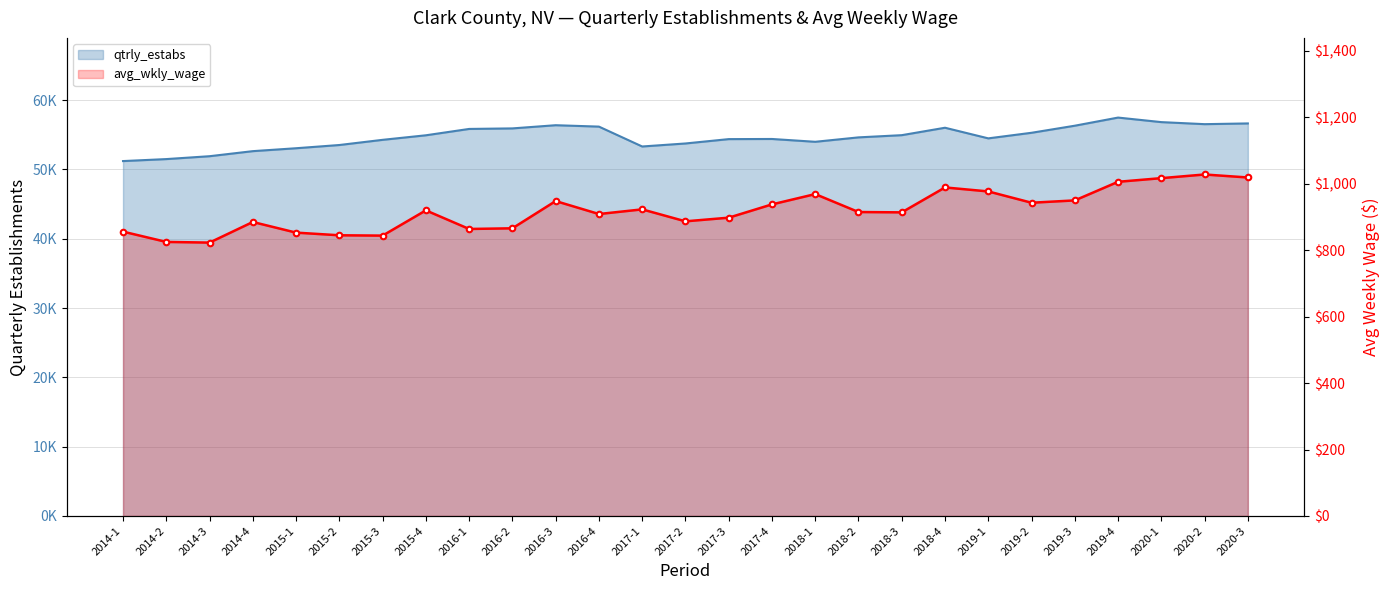

Which category has the lowest value across all series?

2014-3